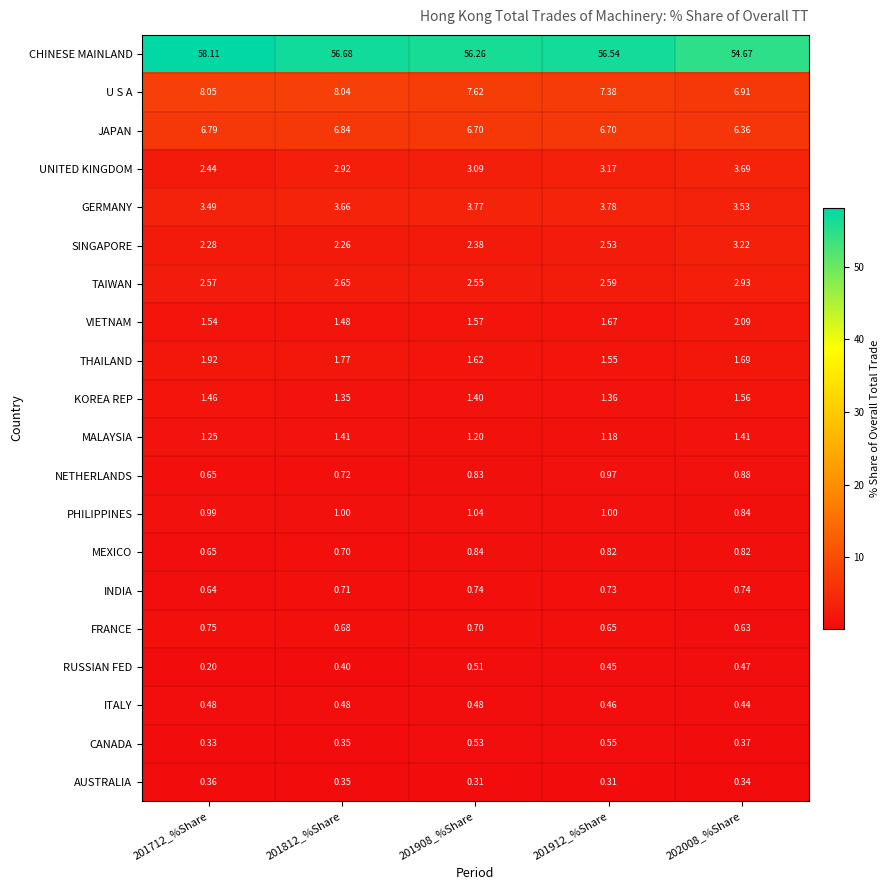

Which series has the widest spread of values?

CHINESE MAINLAND